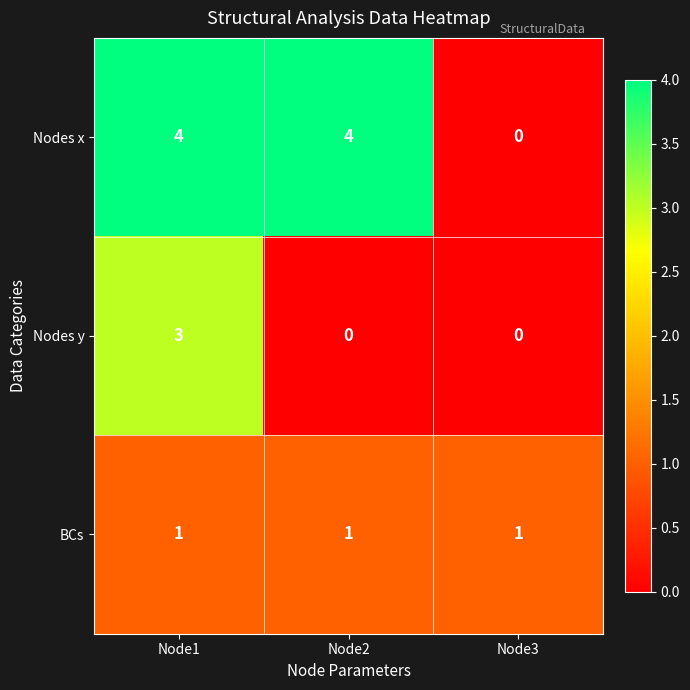

What is the total value across all series at Node2?

5